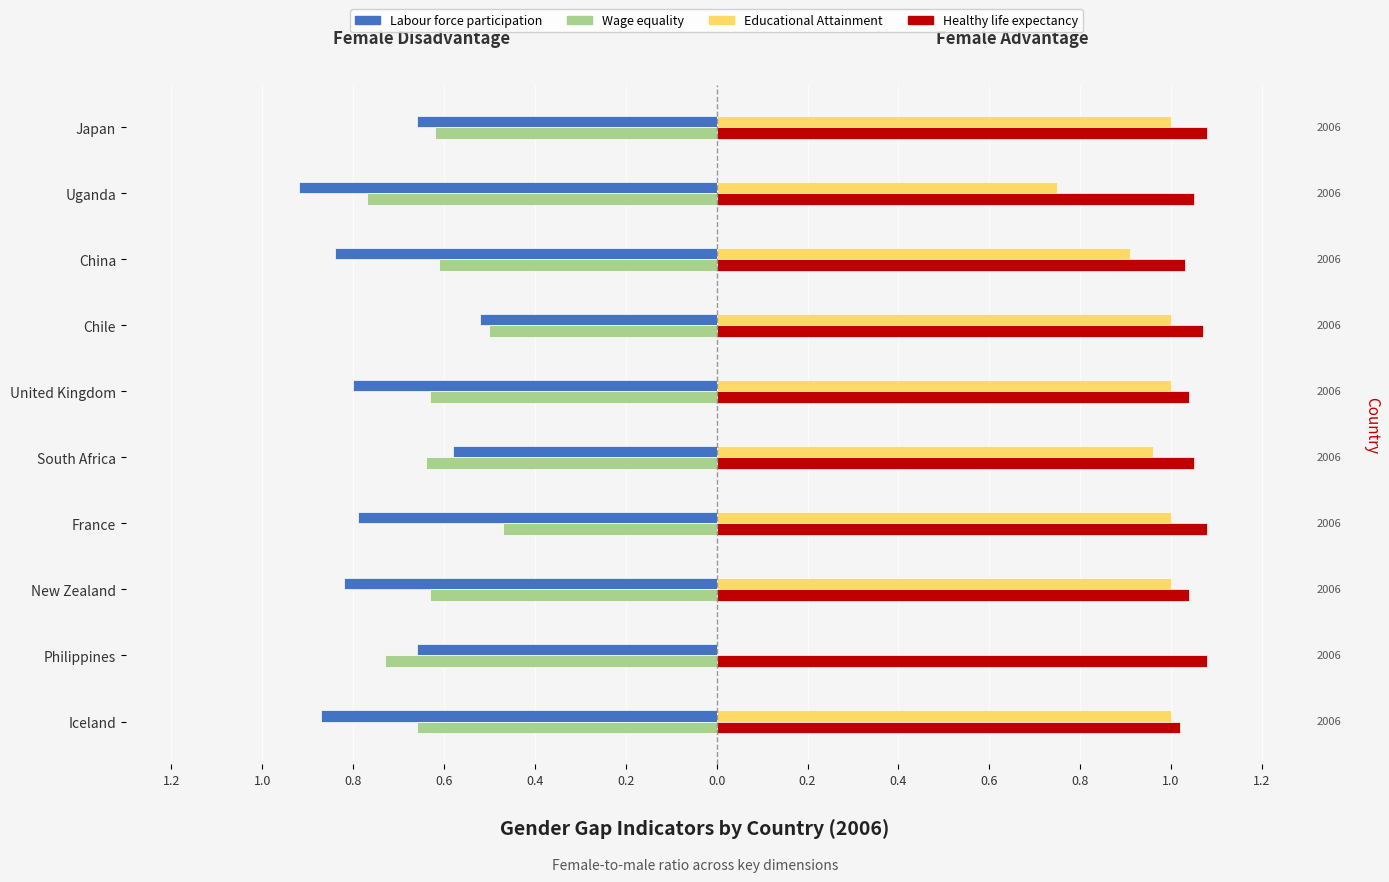

What are all the series names shown in the legend?

Labour force participation, Wage equality, Educational Attainment, Healthy life expectancy